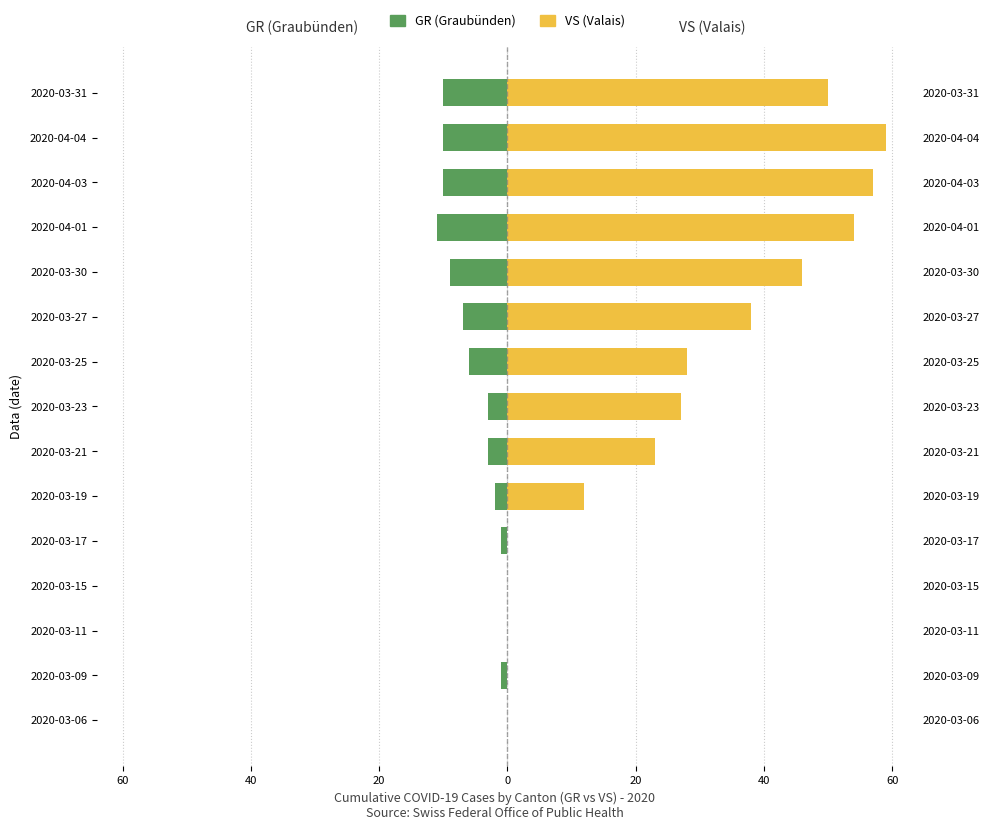

How many groups of bars are there?

15